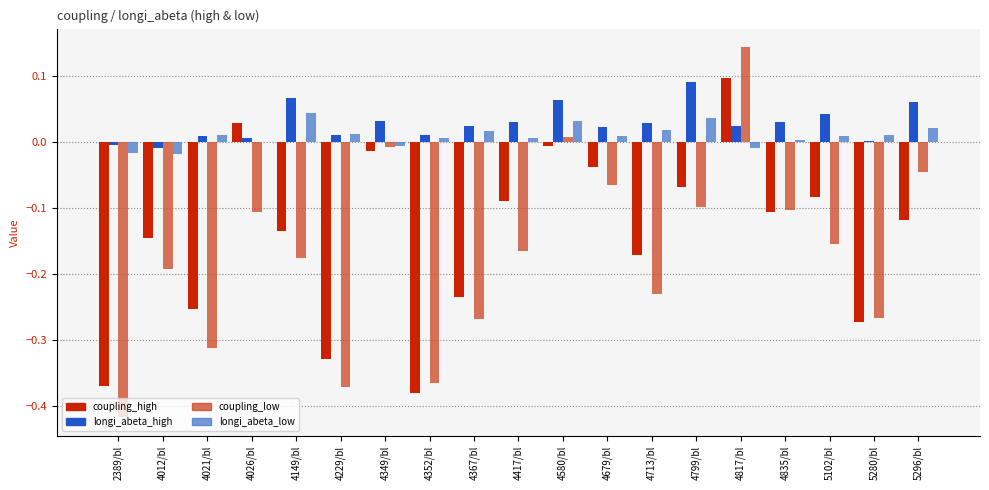

Which series has the largest range (max minus min)?

coupling_low